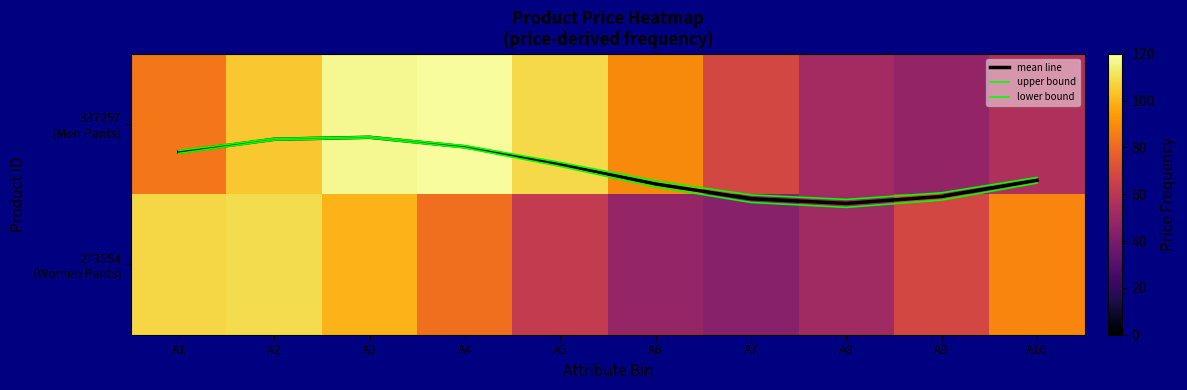

True or false: mean line has a value of 0.2 at A5.

False